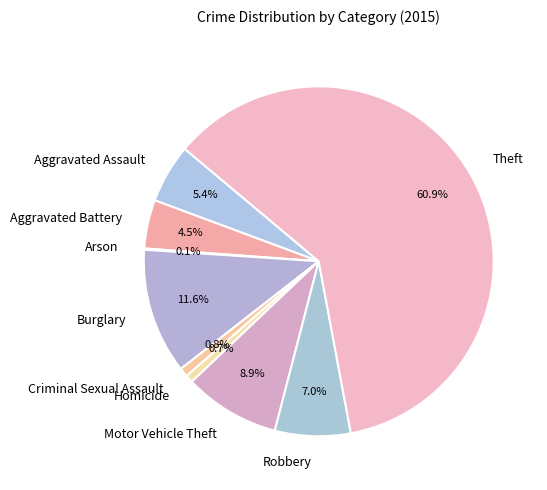

Does any single category account for the majority?

Yes